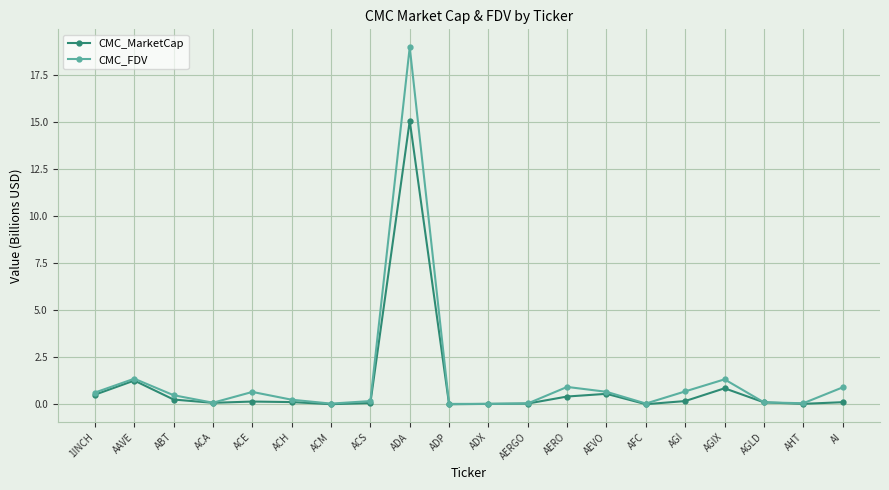

What is the spread (max minus min) of values at ABT?

0.2